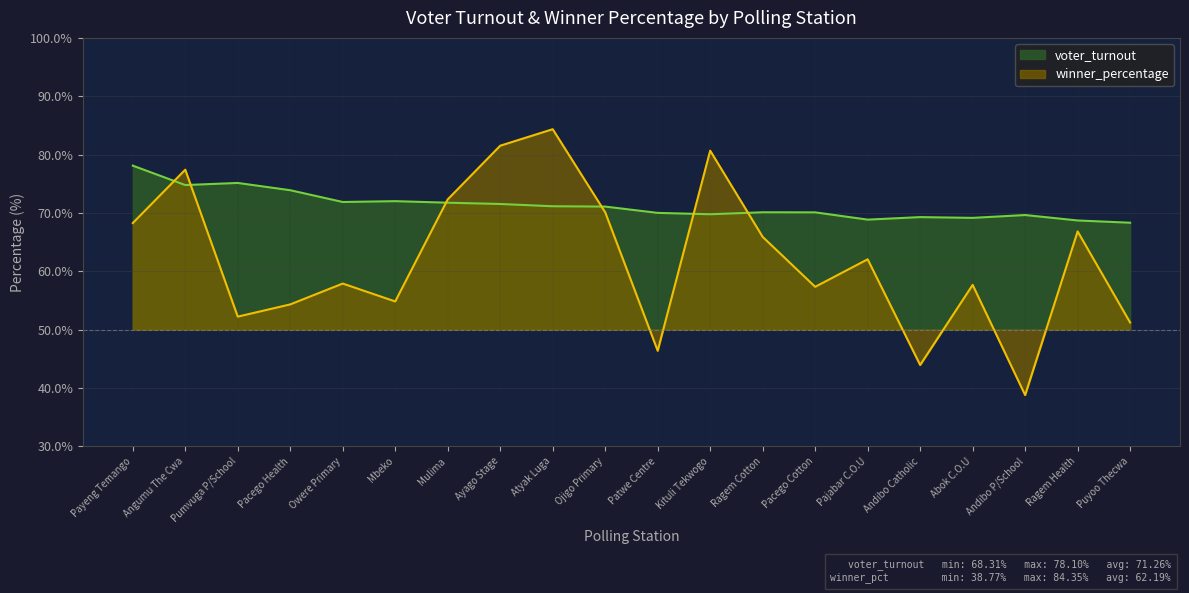

Reading right to left, list all the values displayed in this chart.

voter_turnout: 68.3	68.7	69.6	69.1	69.3	68.8	70.1	70.1	69.8	70.0	71.1	71.1	71.5	71.7	72.0	71.9	73.9	75.1	74.8	78.1
winner_percentage: 51.2	66.8	38.8	57.7	43.9	62.0	57.3	65.9	80.7	46.4	70.1	84.3	81.5	72.3	54.8	57.9	54.3	52.2	77.4	68.3